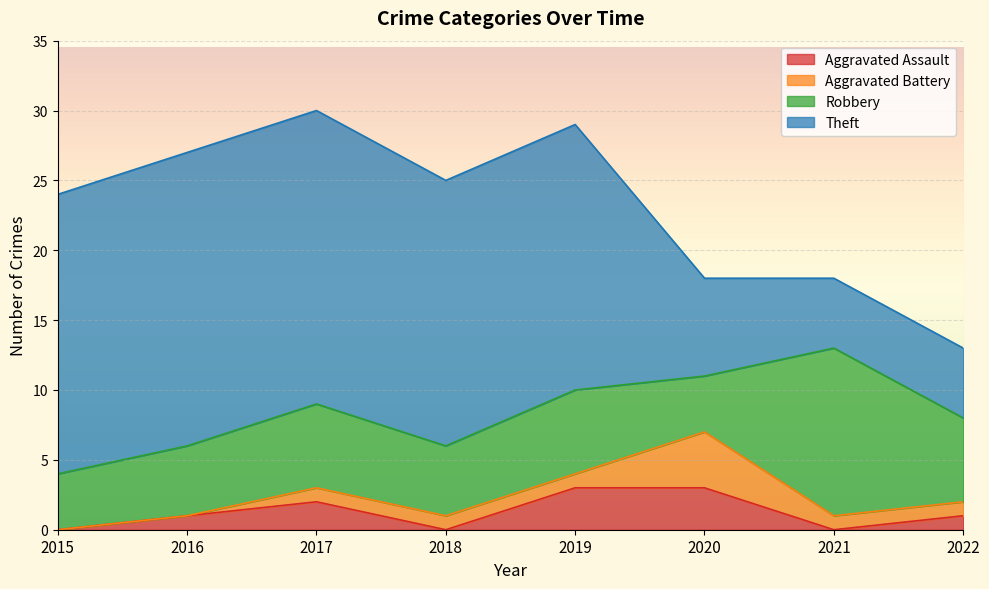

What is the difference between the Theft values at 2021 and 2020?

2